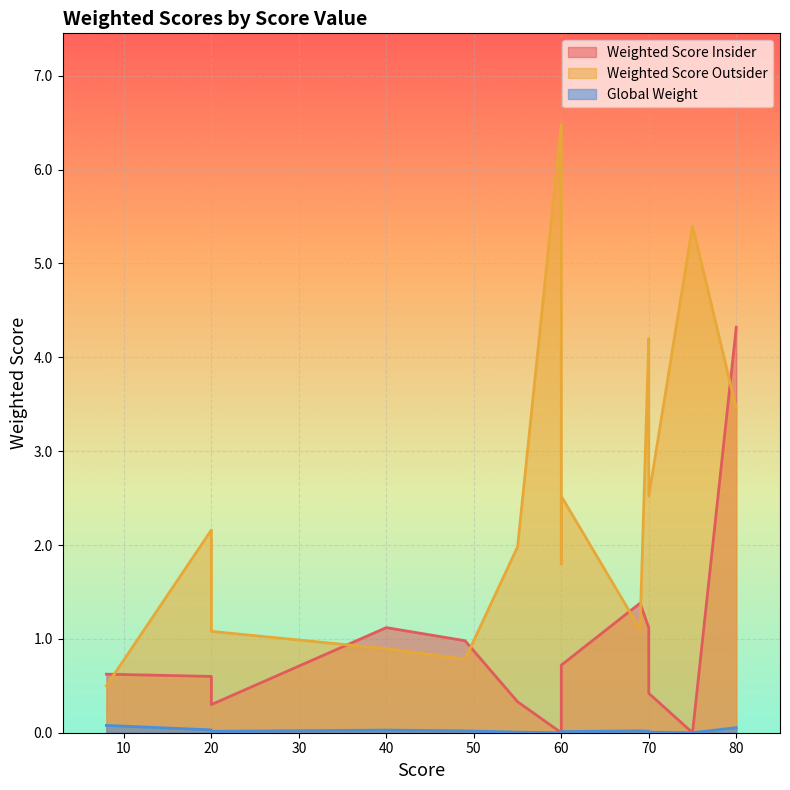

List the series in order of their overall mean, highest first.

Weighted Score Outsider, Weighted Score Insider, Global Weight